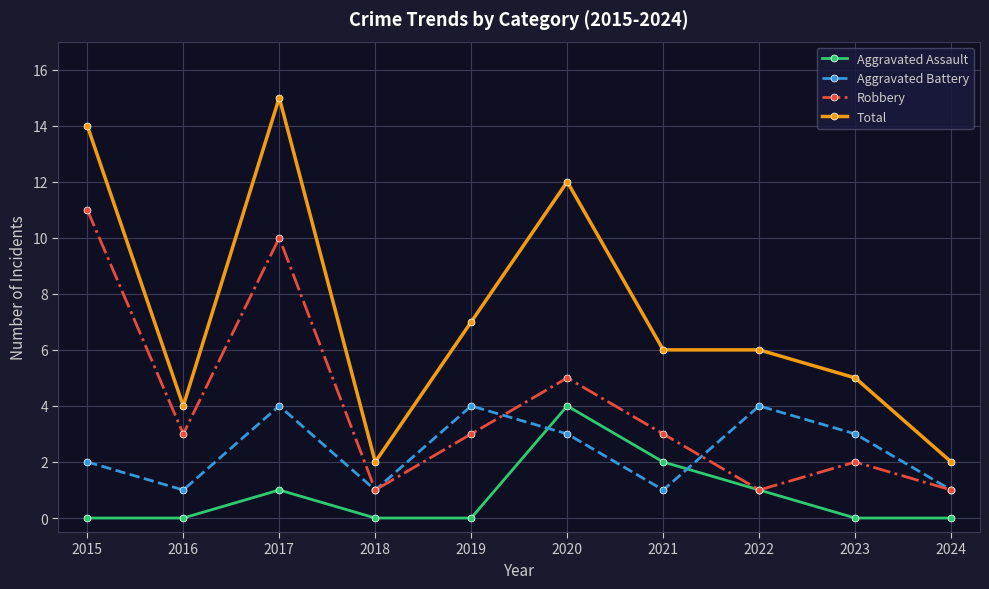

Reading left to right, list all the values displayed in this chart.

Aggravated Assault: 2015=0	2016=0	2017=1	2018=0	2019=0	2020=4	2021=2	2022=1	2023=0	2024=0
Aggravated Battery: 2015=2	2016=1	2017=4	2018=1	2019=4	2020=3	2021=1	2022=4	2023=3	2024=1
Robbery: 2015=11	2016=3	2017=10	2018=1	2019=3	2020=5	2021=3	2022=1	2023=2	2024=1
Total: 2015=14	2016=4	2017=15	2018=2	2019=7	2020=12	2021=6	2022=6	2023=5	2024=2